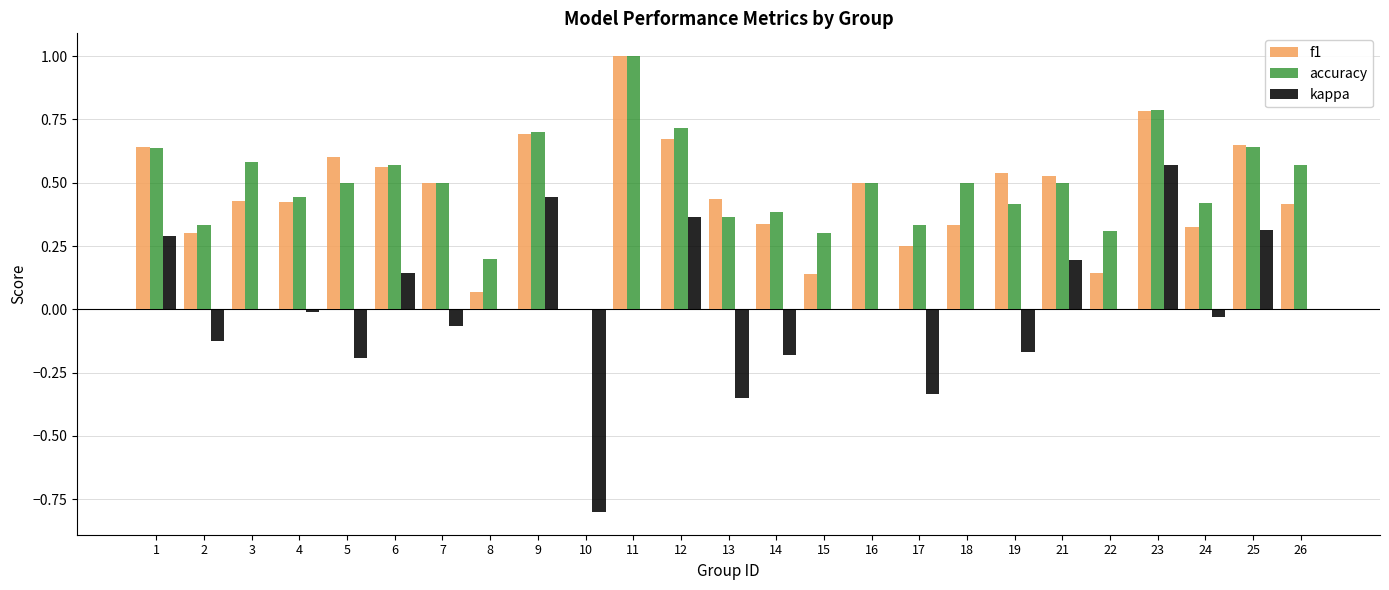

The value of kappa at 13 is -0.6. True or false?

False